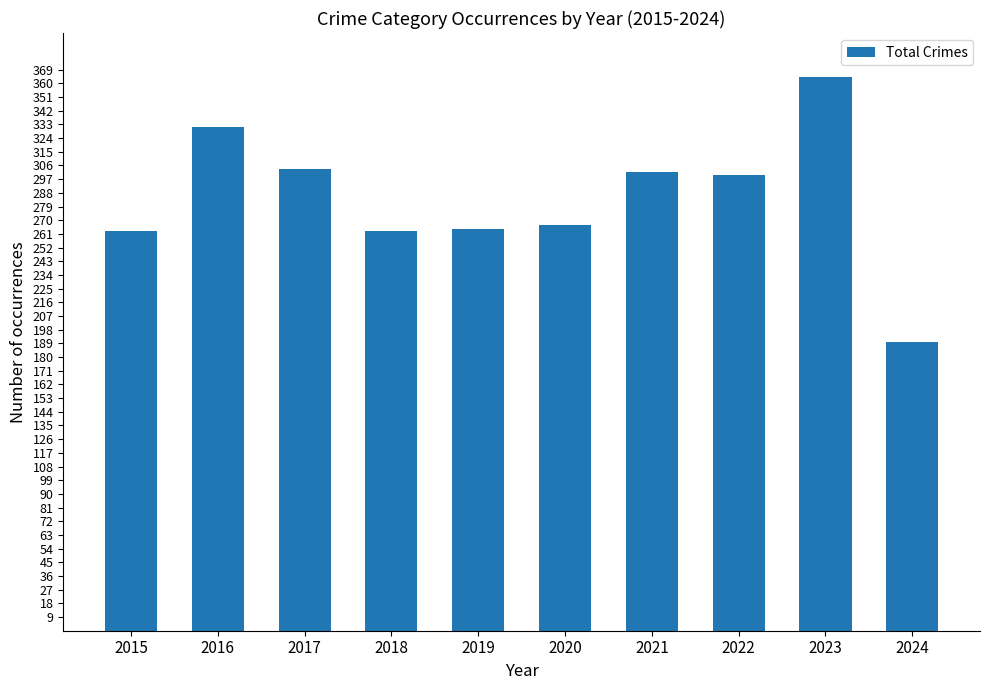

Which has a higher value, 2016 or 2017?

2016